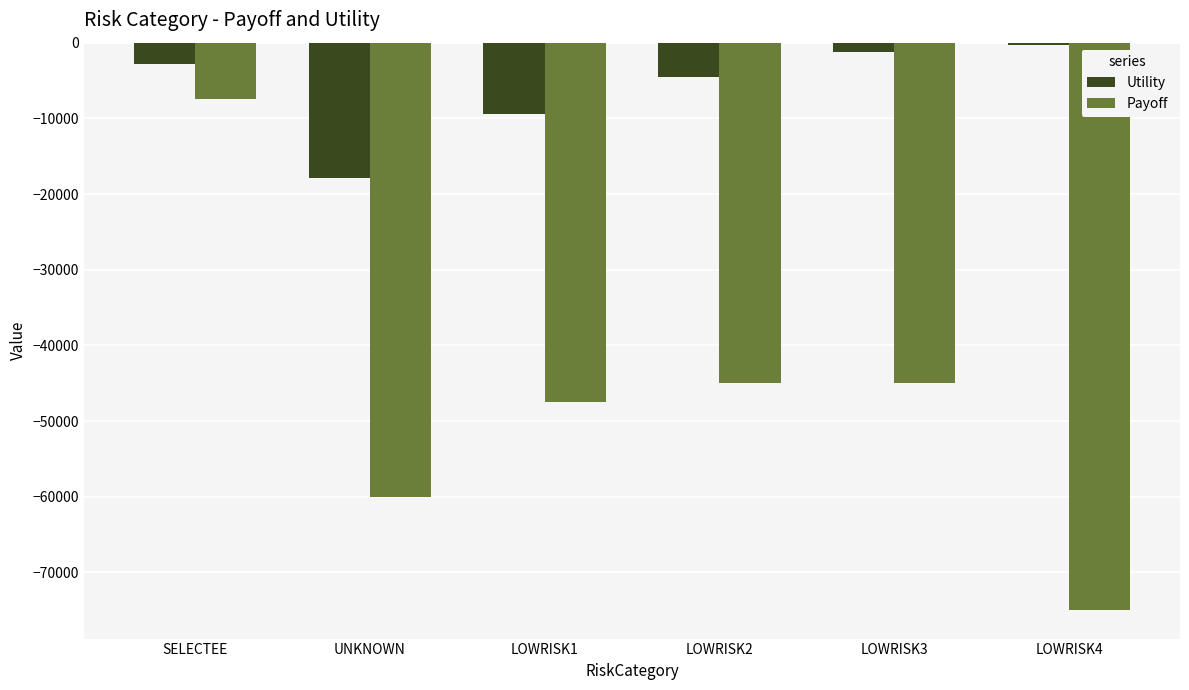

Reading left to right, extract all data points from this chart.

Utility: -2778.8	-17928.0	-9456.6	-4482.0	-1255.5	-300.0
Payoff: -7500.0	-60000.0	-47473.0	-45000.0	-45000.0	-75000.0